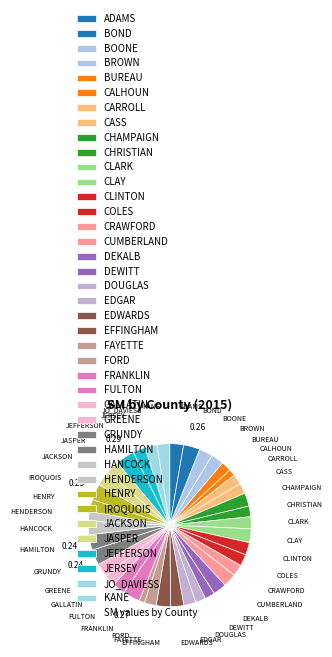

Is the sum of JASPER and ADAMS greater than half?

No